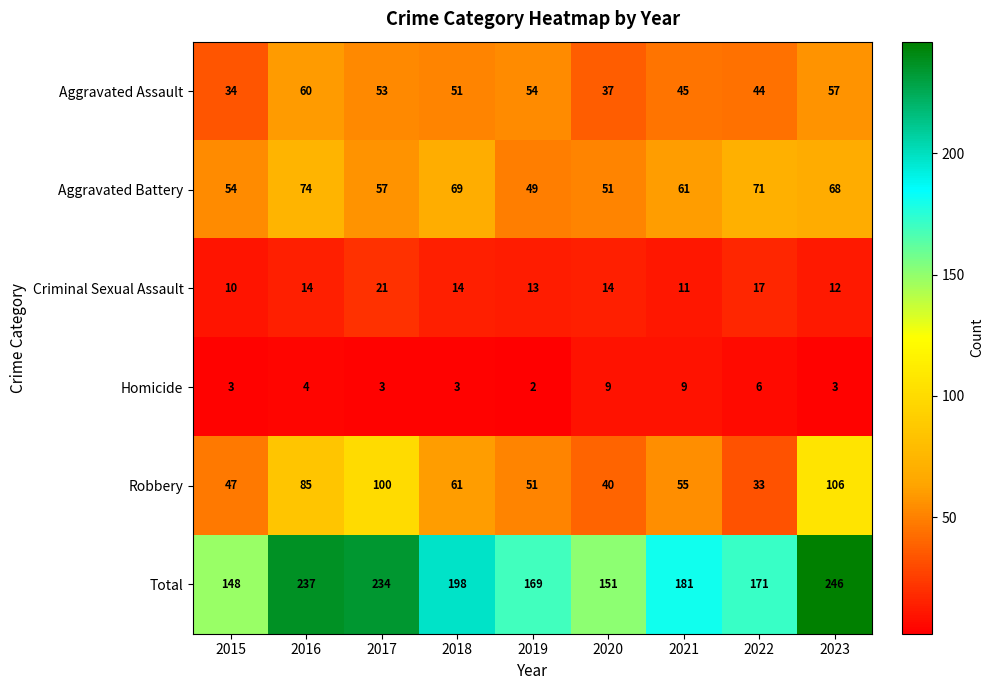

At which category is the sum across all series the highest?

2023